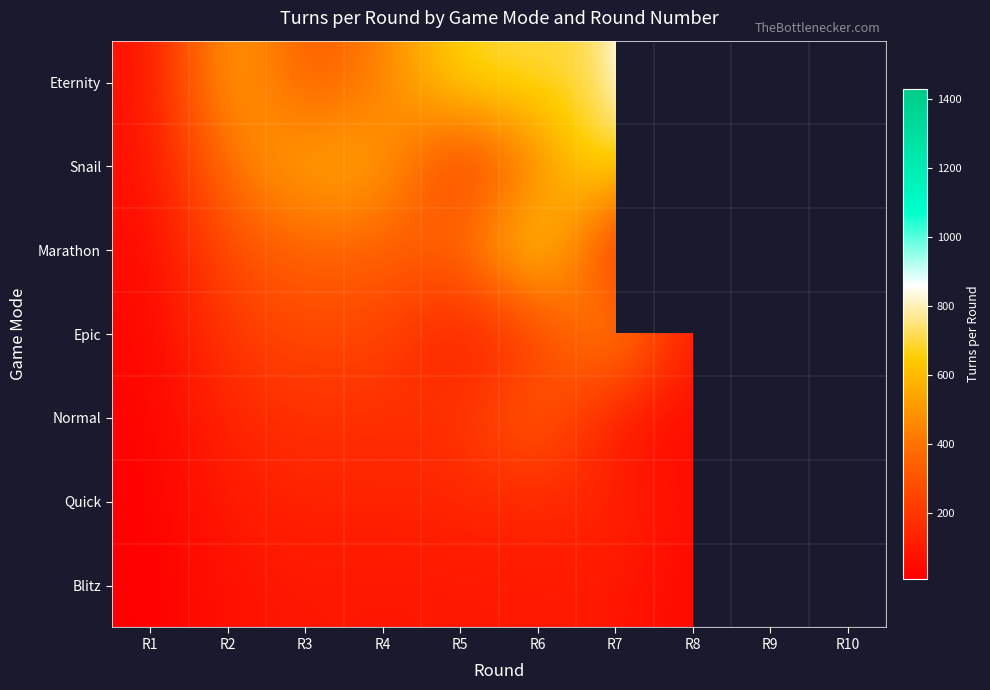

List the series in order of their peak value, lowest first.

Blitz, Quick, Normal, Epic, Marathon, Snail, Eternity